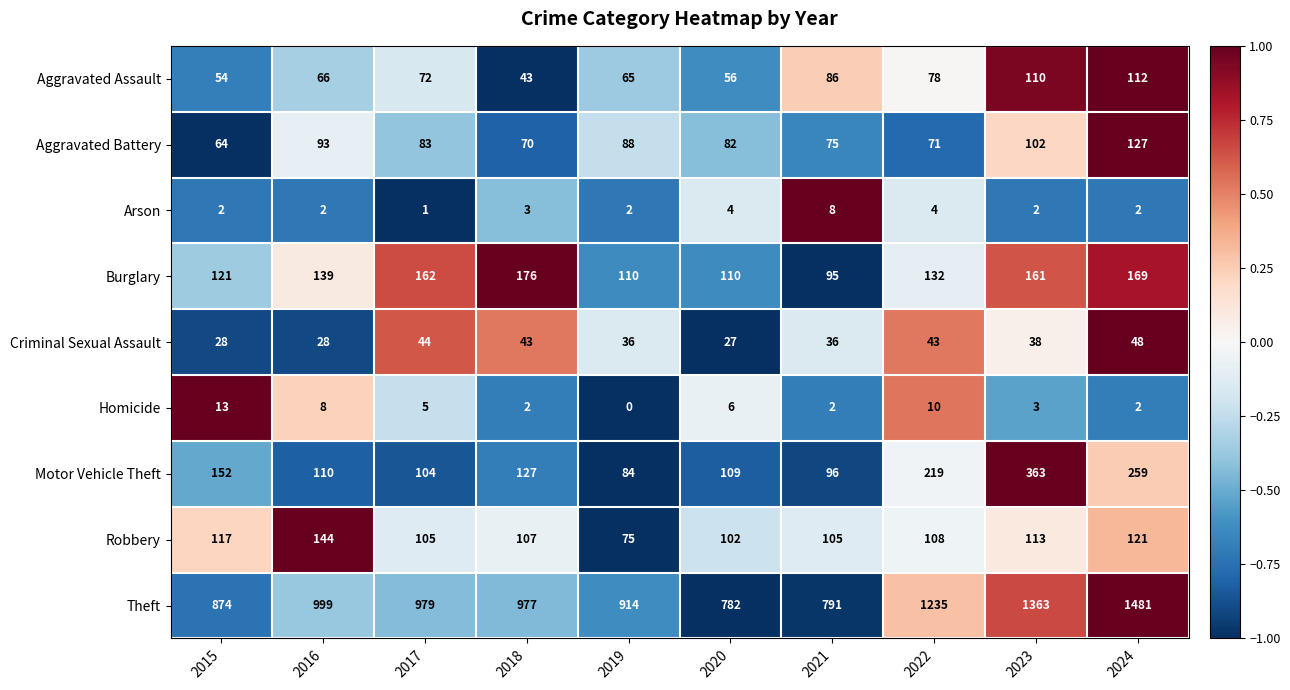

What is the difference between the highest and lowest values at 2015?

872